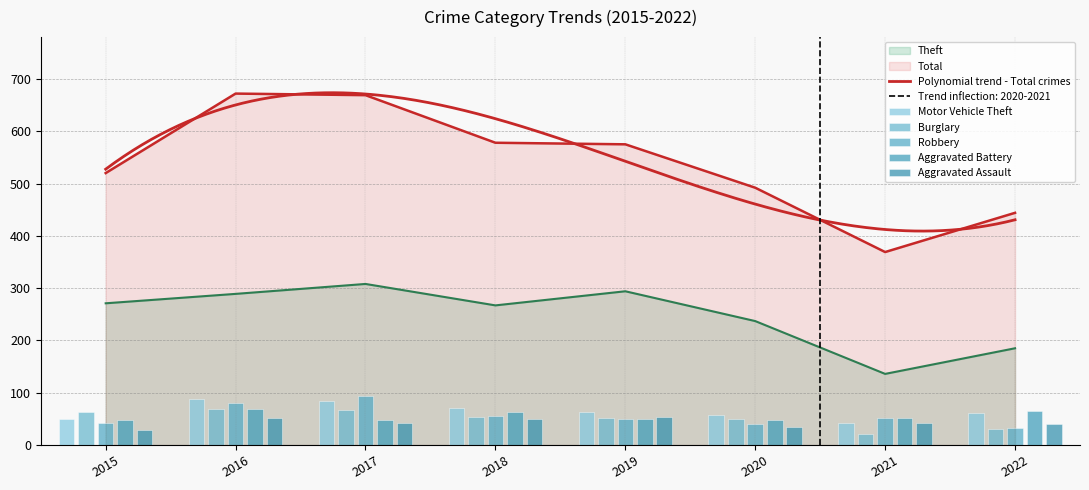

How many categories are shown in the chart?

8